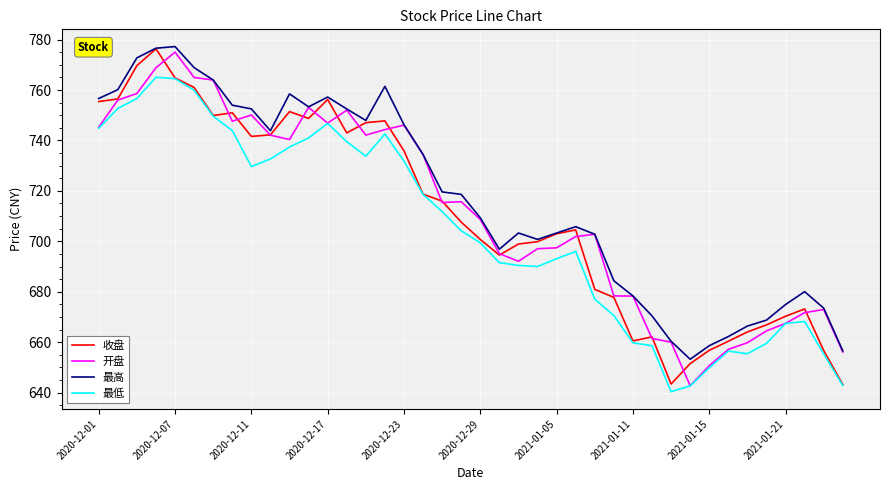

What is the sum of all 最高 values?

28685.8